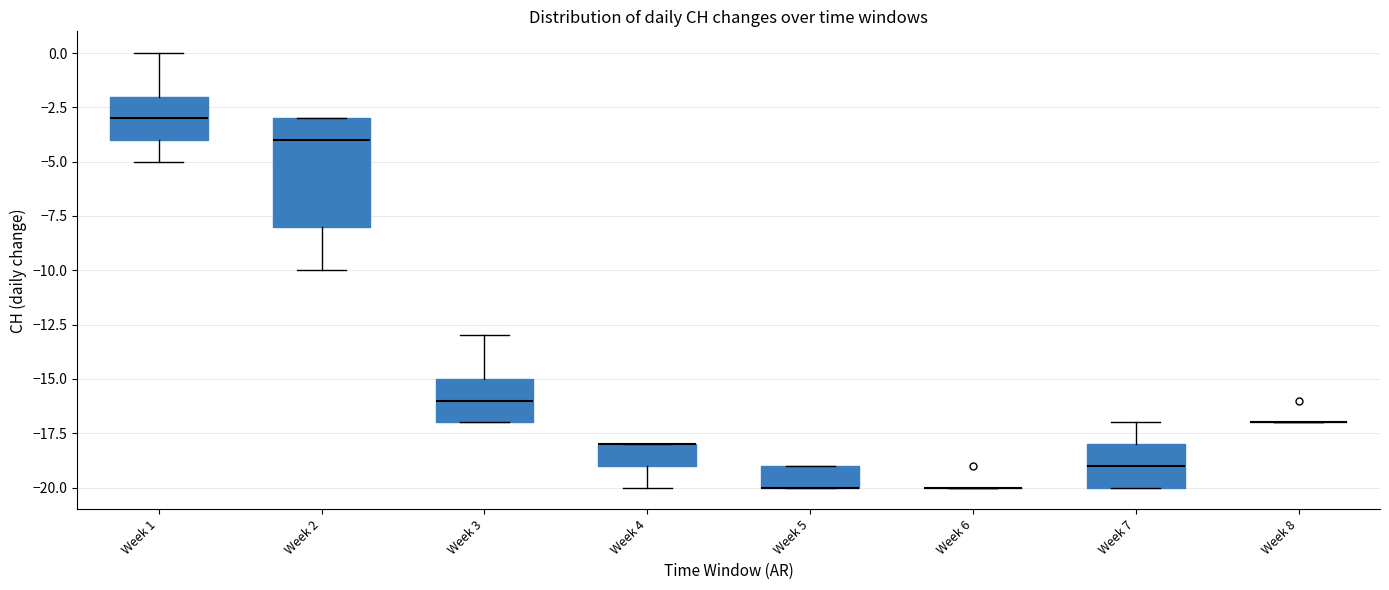

Reading left to right, read every box against the y-axis: the position of its median line, the range the box covers, and the ends of its whiskers. The values are not printed on the chart, so give them approximately, as read against the axis.

Week 1: median -3, box -4 to -2, whiskers -5 to 0
Week 2: median -4, box -8 to -3, whiskers -10 to -3
Week 3: median -16, box -17 to -15, whiskers -17 to -13
Week 4: median -18 (drawn on the box's upper edge), box -19 to -18, whiskers -20 to -18
Week 5: median -20 (drawn on the box's lower edge), box -20 to -19, whiskers -20 to -19
Week 6: box collapsed to a line at -20, whiskers -20 to -20
Week 7: median -19, box -20 to -18, whiskers -20 to -17
Week 8: box collapsed to a line at -17, whiskers -17 to -17